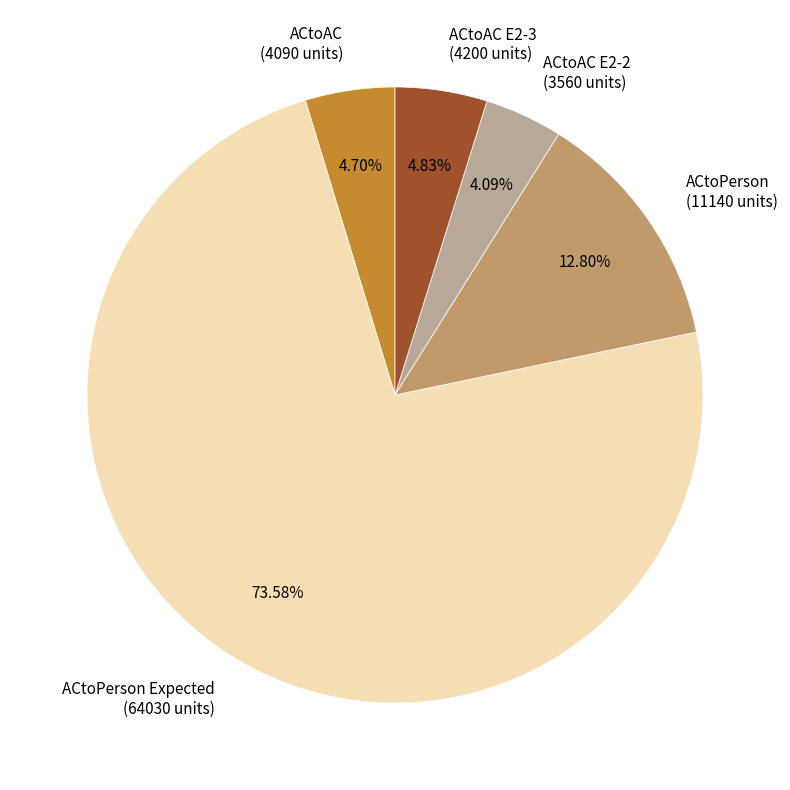

Combined, do ACtoAC E2-2 (3560 units) and ACtoPerson (11140 units) account for over 50%?

No